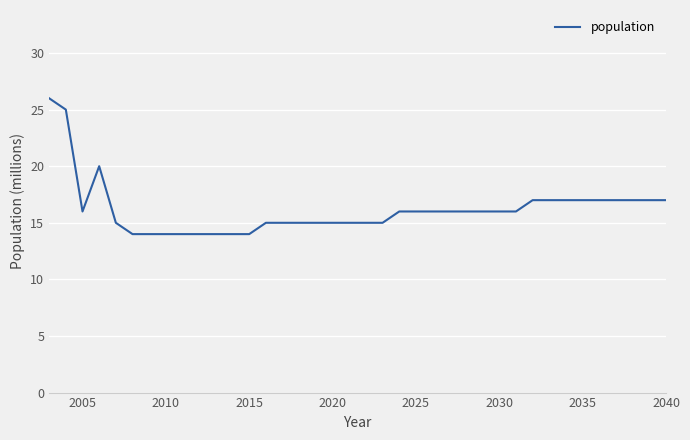

What is the greatest value displayed?

26